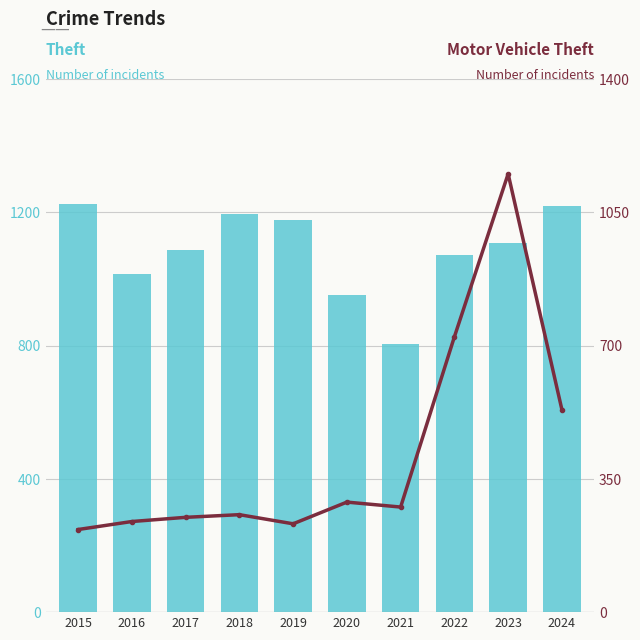

What is the value of the Motor Vehicle Theft bar at the 2nd from the left?

238